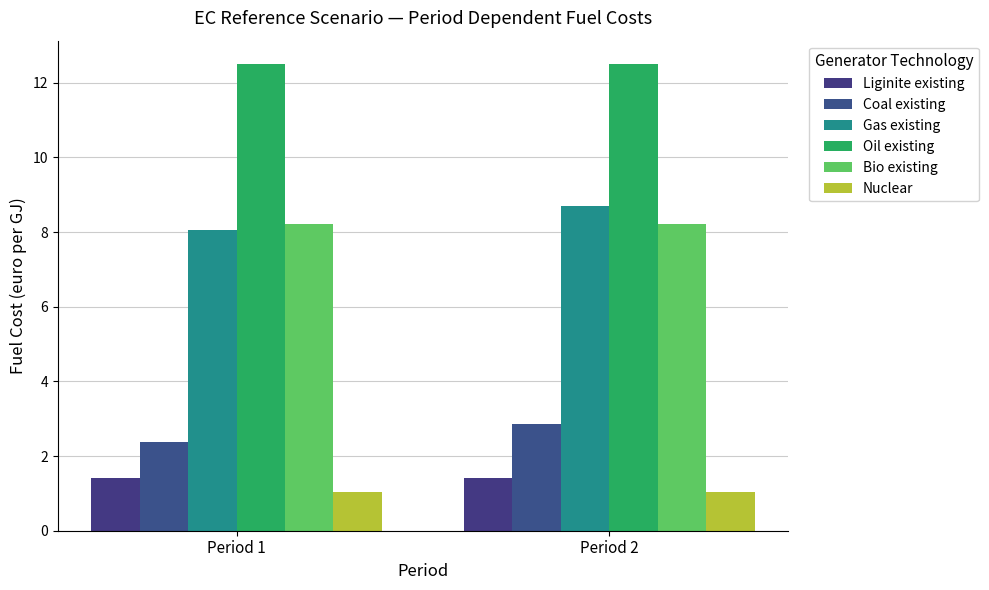

Is it true that Gas existing equals 4.8 at Period 2?

False